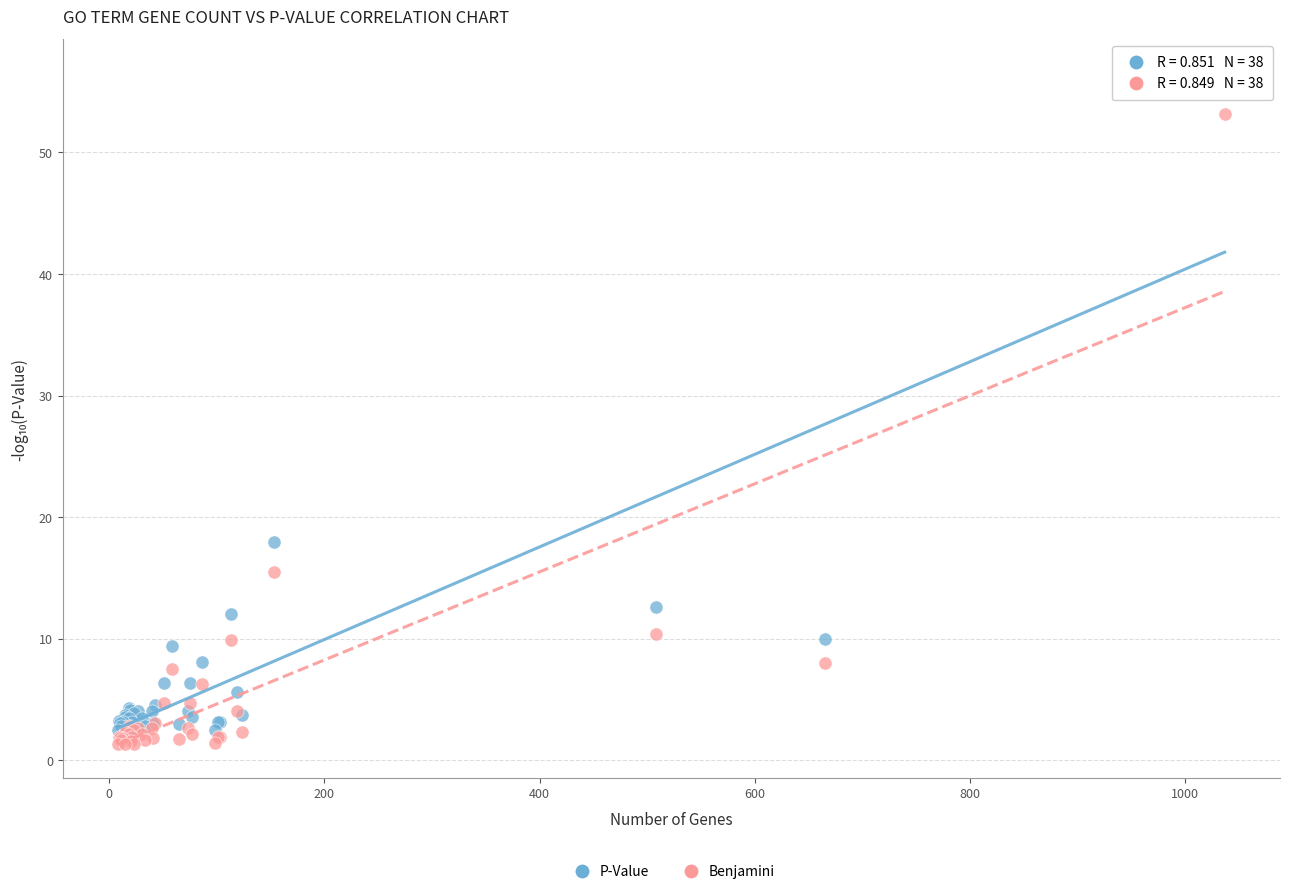

Across all series, what Y value is closest to 28?

18.0